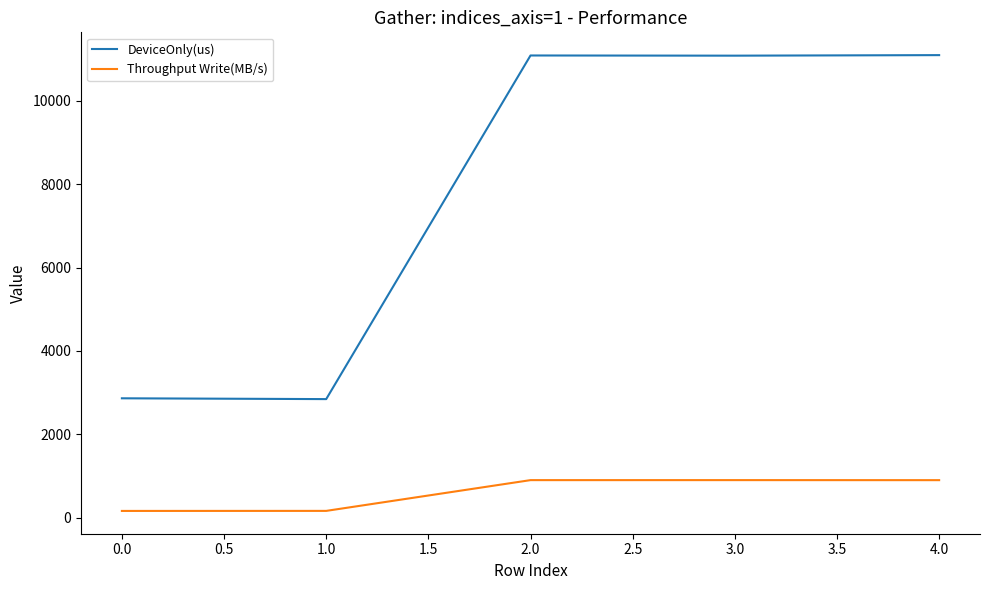

What is the spread (max minus min) of values at 4.0?

10191.1